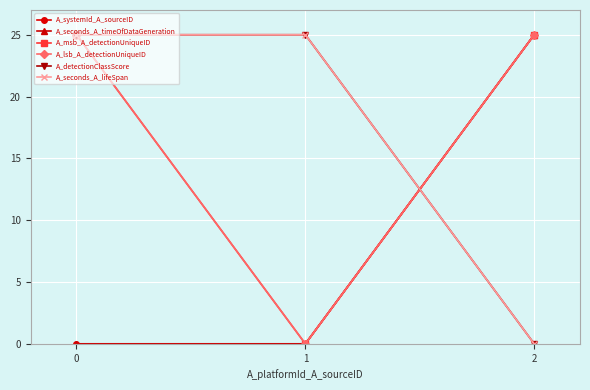

Is this an area chart (filled region under the line)?

No